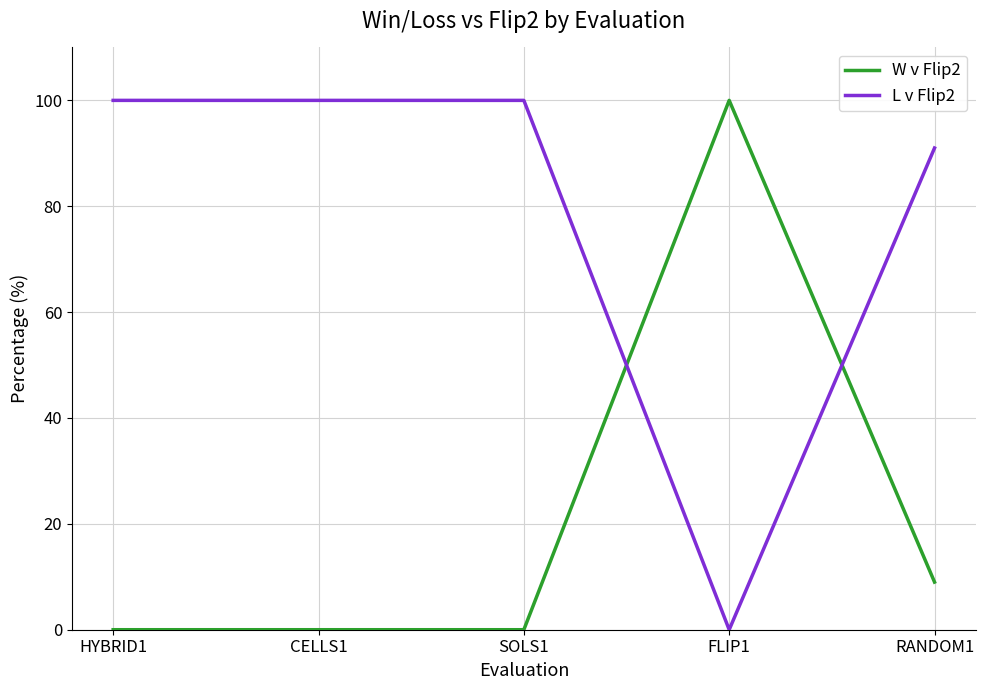

Does the chart have visible grid lines?

Yes